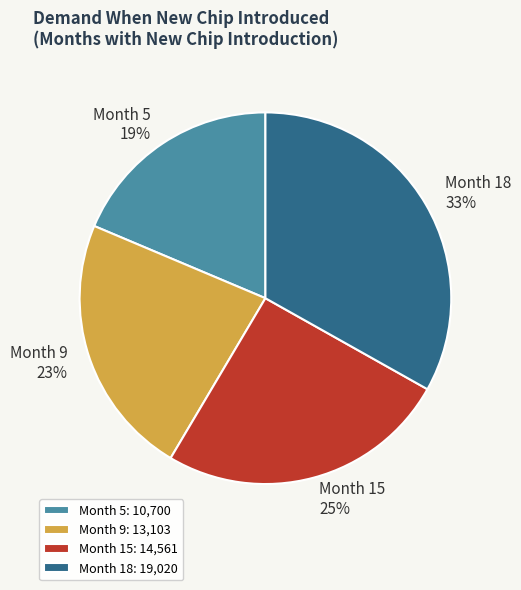

Do Month 15 and Month 9 together represent more than half of the pie?

No